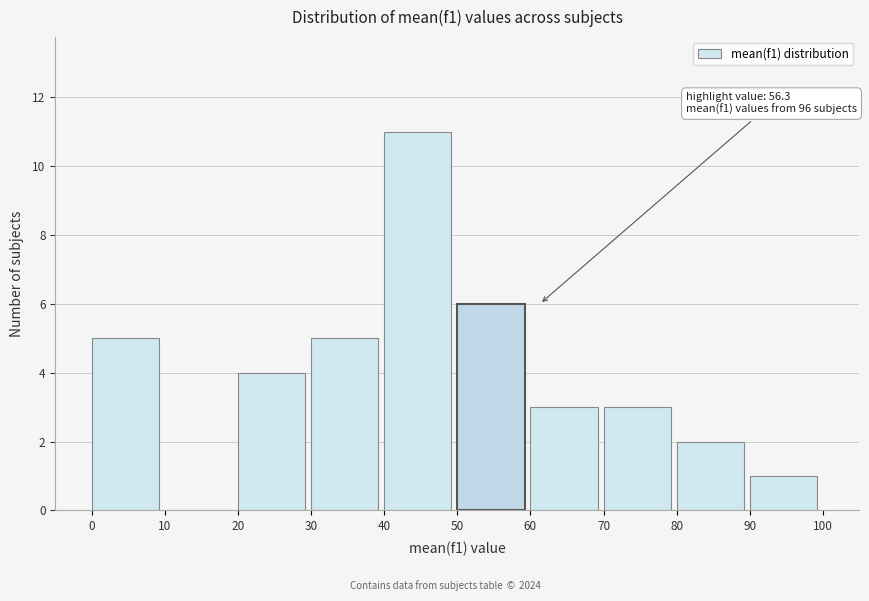

Over which range of the x-axis is the bar tallest?

40 to 50